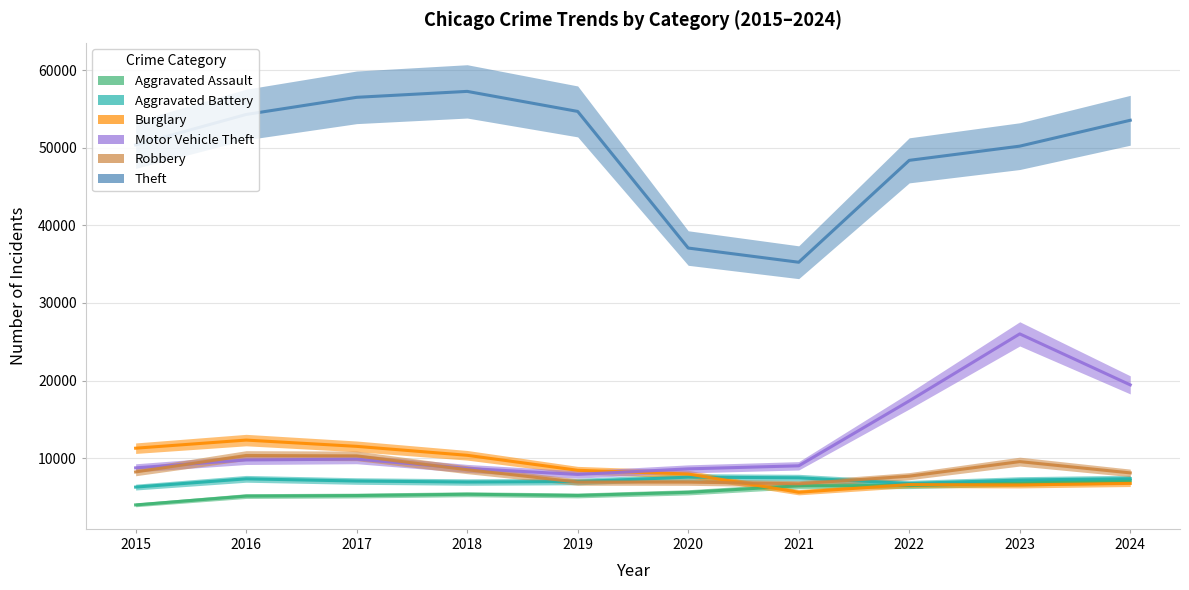

Rank the categories by Aggravated Assault value from lowest to highest.

2015, 2016, 2017, 2019, 2018, 2020, 2021, 2022, 2023, 2024